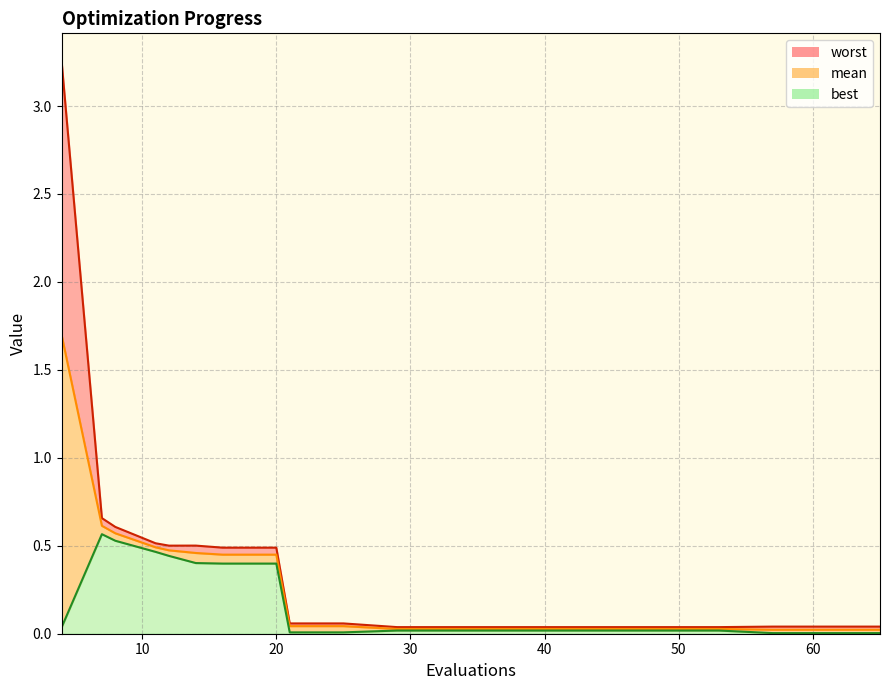

At how many categories does at least one series exceed 0?

20